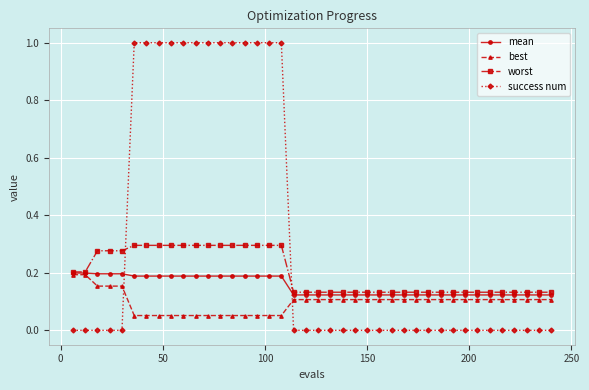

What is the greatest value displayed?

1.0